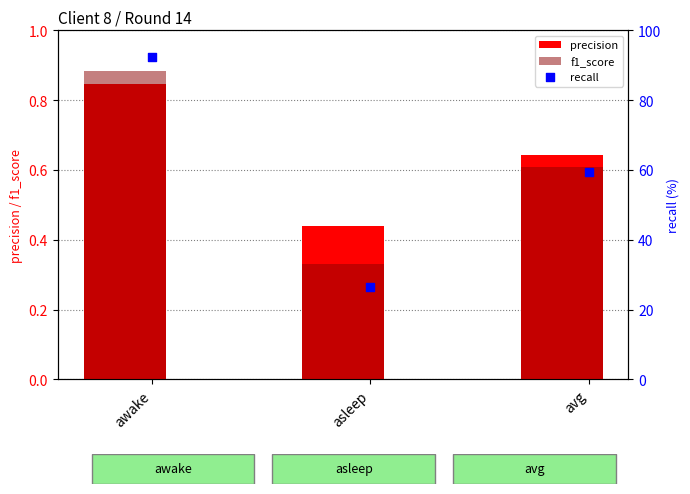

Which series contains the lowest Y value?

f1_score